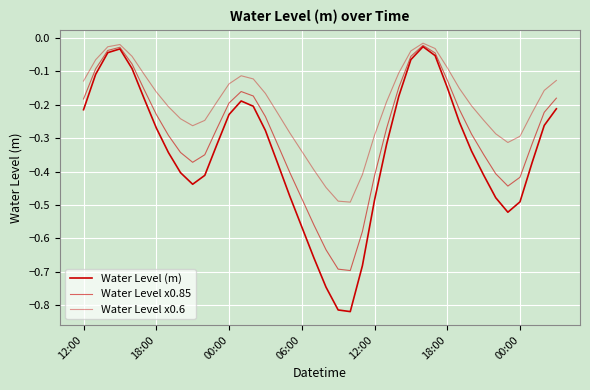

How many lines are shown in the chart?

3